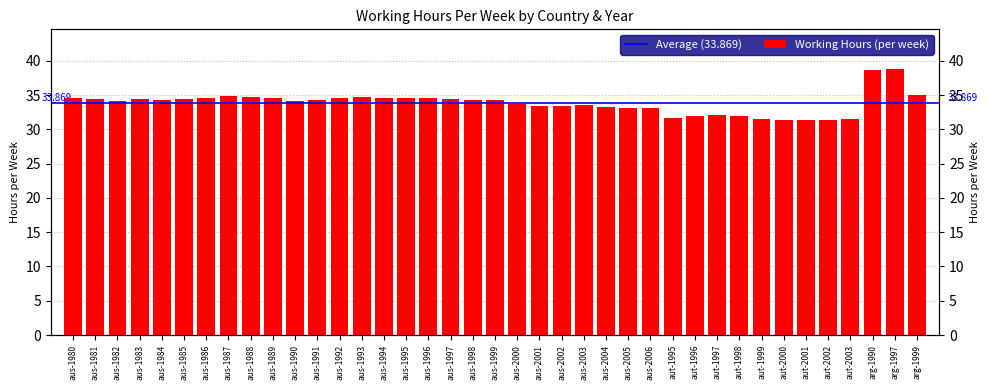

What is the value of the 14th bar from the left?

34.7